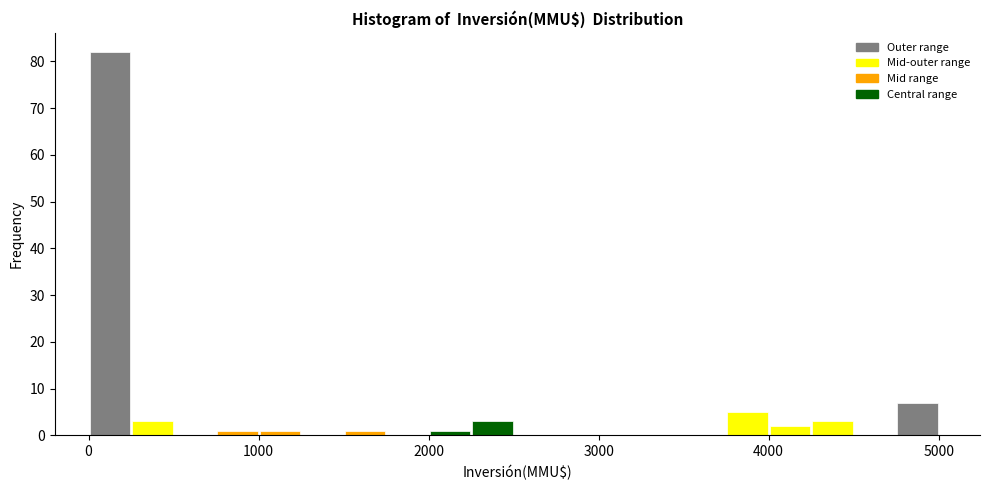

Read against the x-axis, roughly where is the centre of the tallest bar?

100